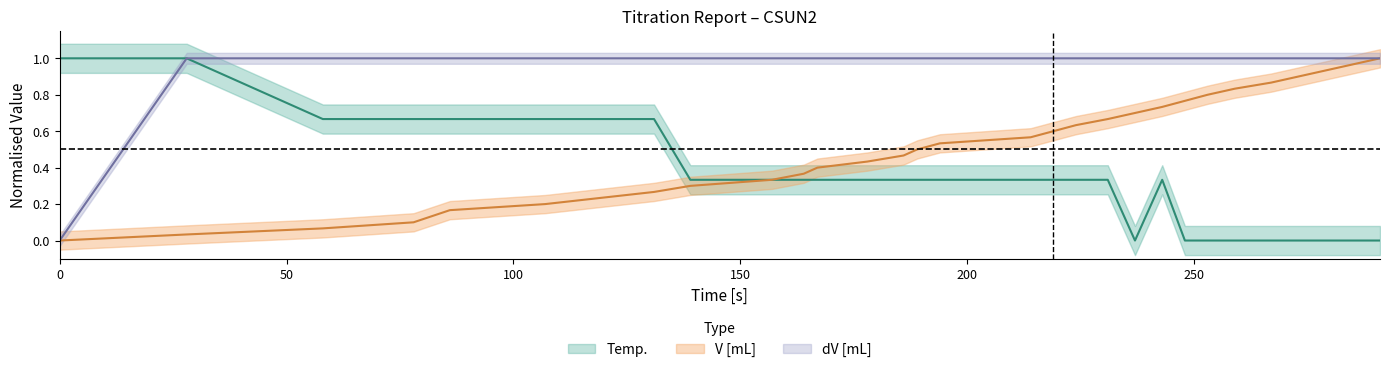

Reading right to left, transcribe all the data shown in this chart.

Temp.: 0.0	0.0	0.0	0.0	0.0	0.0	0.0	0.0	0.3	0.0	0.3	0.3	0.3	0.3	0.3	0.3	0.3	0.3	0.3	0.3	0.3	0.3	0.7	0.7	0.7	0.7	0.7	0.7	0.7	1.0	1.0
V: 1.0	1.0	0.9	0.9	0.9	0.8	0.8	0.8	0.7	0.7	0.7	0.6	0.6	0.6	0.5	0.5	0.5	0.4	0.4	0.4	0.3	0.3	0.3	0.2	0.2	0.2	0.1	0.1	0.1	0.0	0.0
dV: 1.0	1.0	1.0	1.0	1.0	1.0	1.0	1.0	1.0	1.0	1.0	1.0	1.0	1.0	1.0	1.0	1.0	1.0	1.0	1.0	1.0	1.0	1.0	1.0	1.0	1.0	1.0	1.0	1.0	1.0	0.0